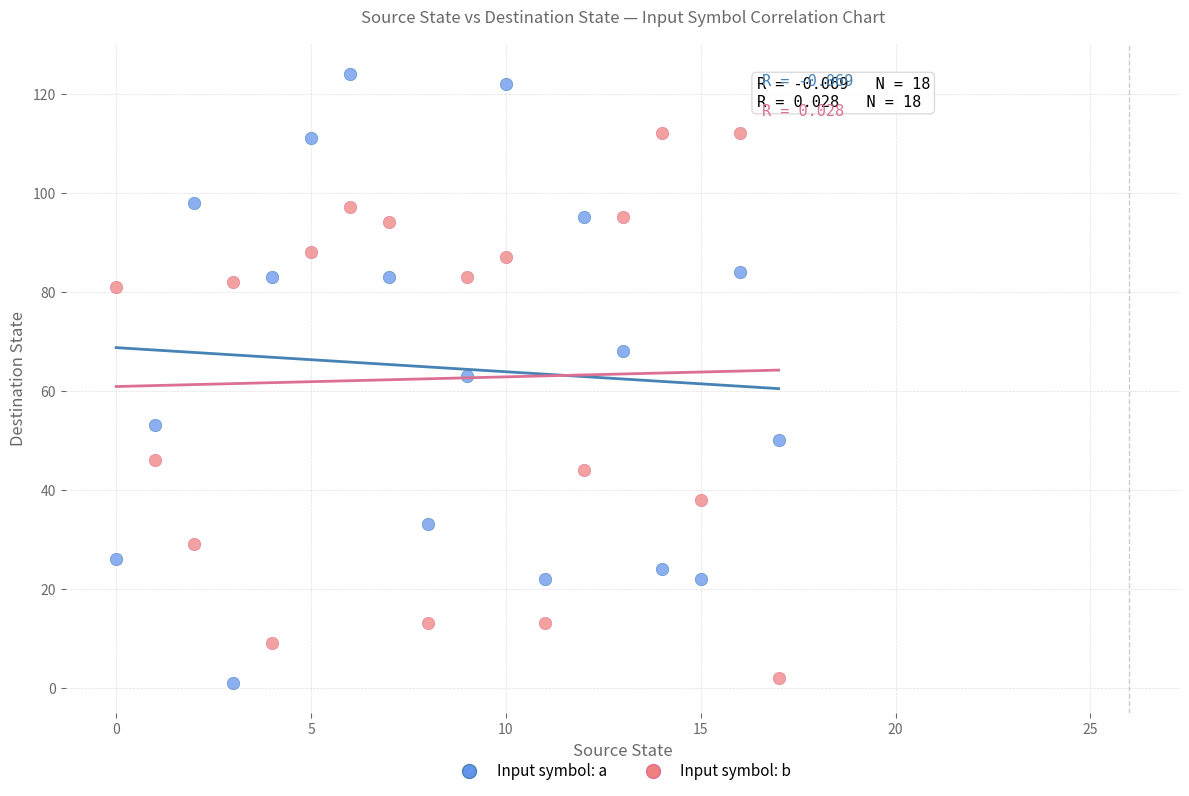

Which series has the widest spread of Y values?

Input symbol: a